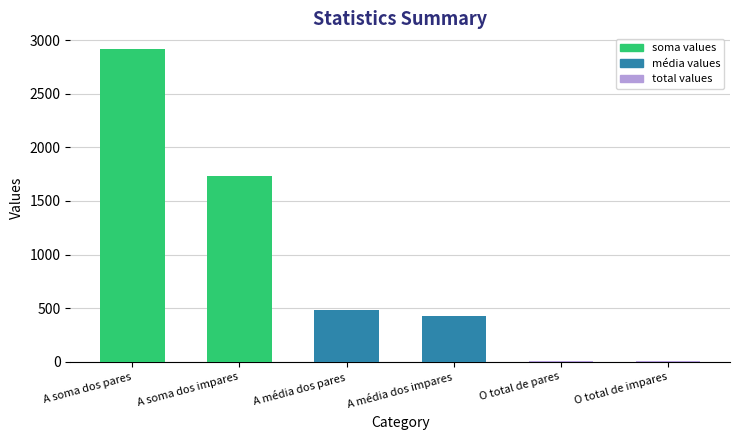

Are the bars horizontal?

No